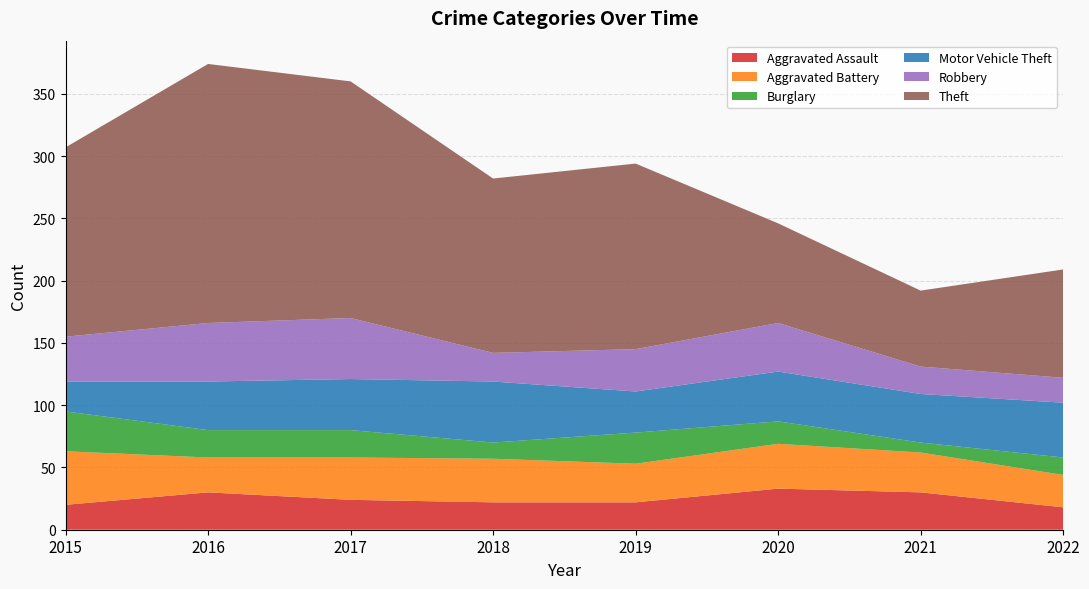

Reading left to right, transcribe all the data shown in this chart.

Aggravated Assault: 20	30	24	22	22	33	30	18
Aggravated Battery: 43	28	34	35	31	36	32	26
Burglary: 32	22	22	13	25	18	8	14
Motor Vehicle Theft: 24	39	41	49	33	40	39	44
Robbery: 36	47	49	23	34	39	22	20
Theft: 152	208	190	140	149	80	61	87